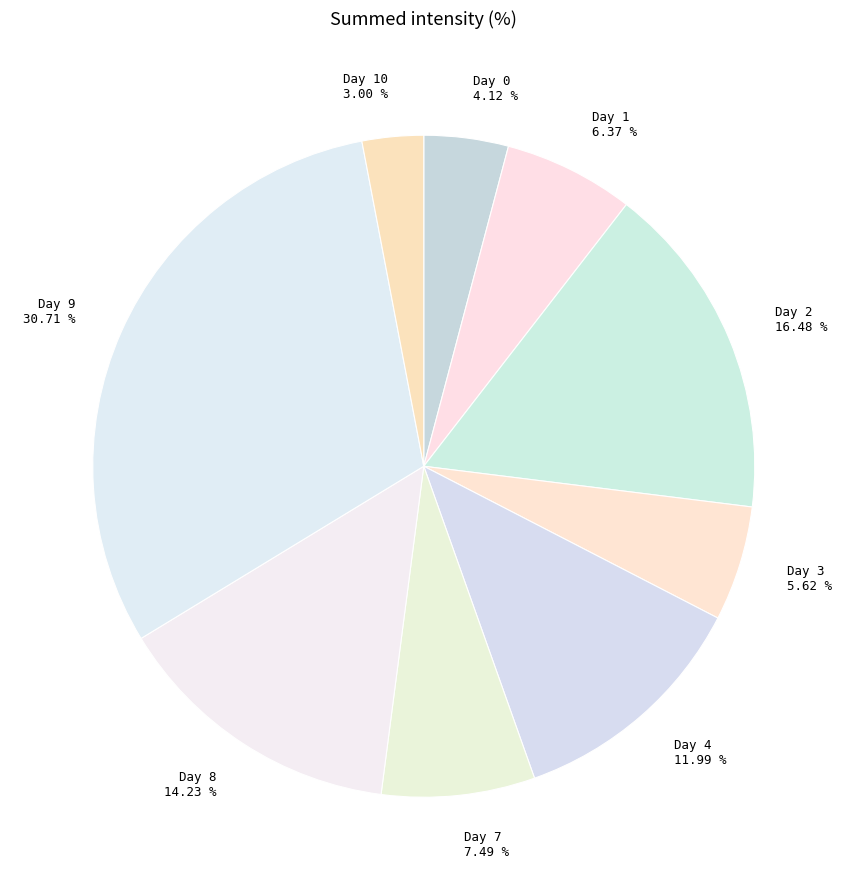

To the nearest percent, what is the difference between the largest and smallest slice percentages?

28%